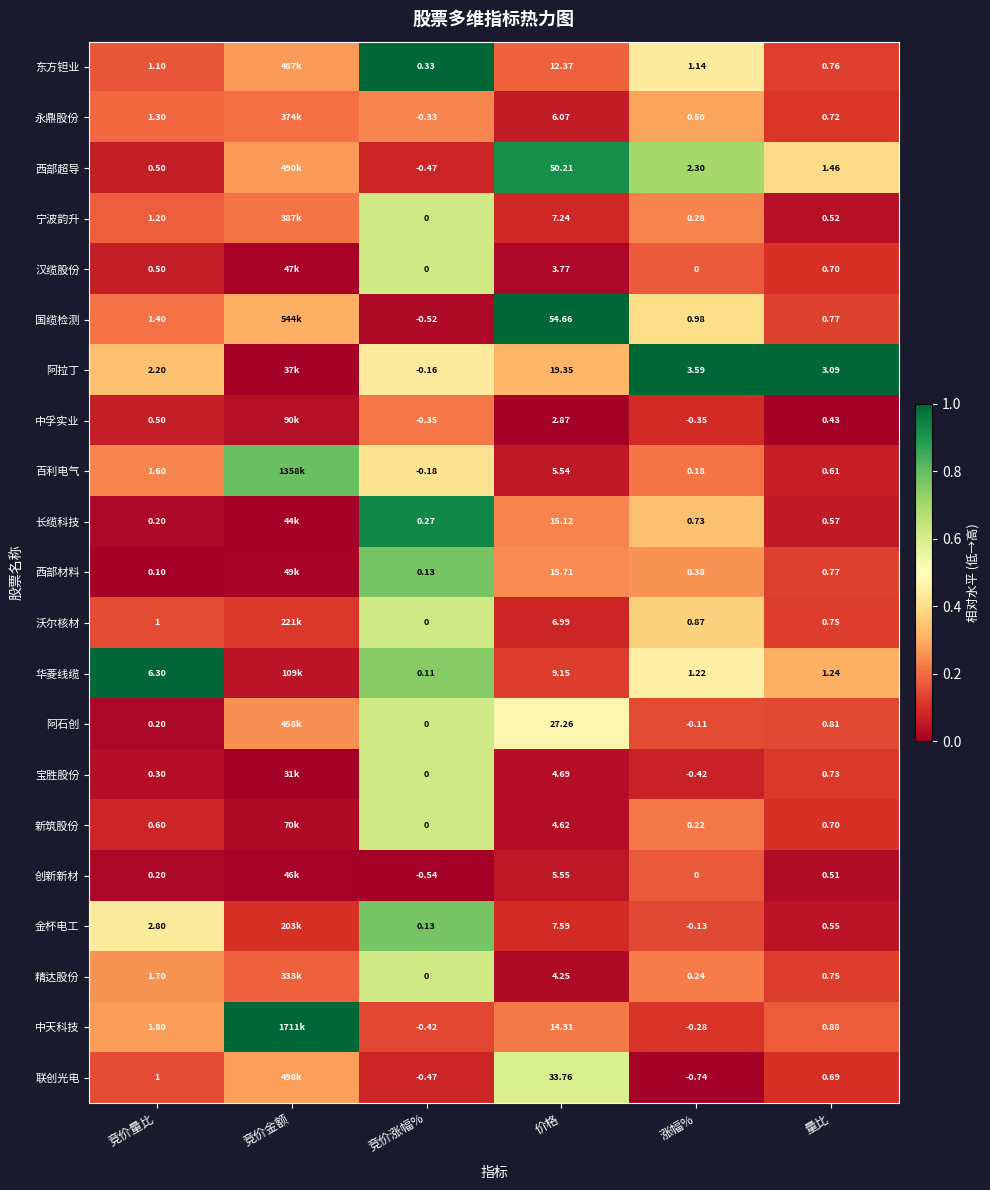

Between 价格 and 涨幅%, which series saw the biggest shift?

国缆检测